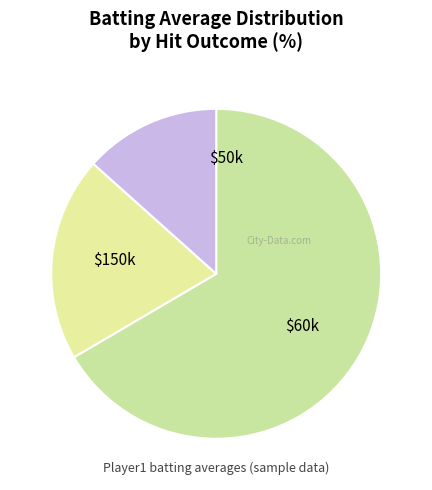

How many segments does this pie chart have?

3